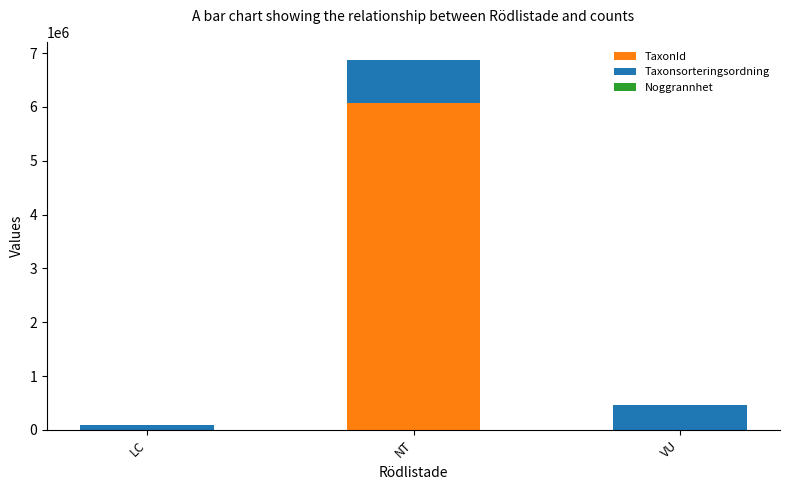

Which category has the highest value in the TaxonId series?

NT